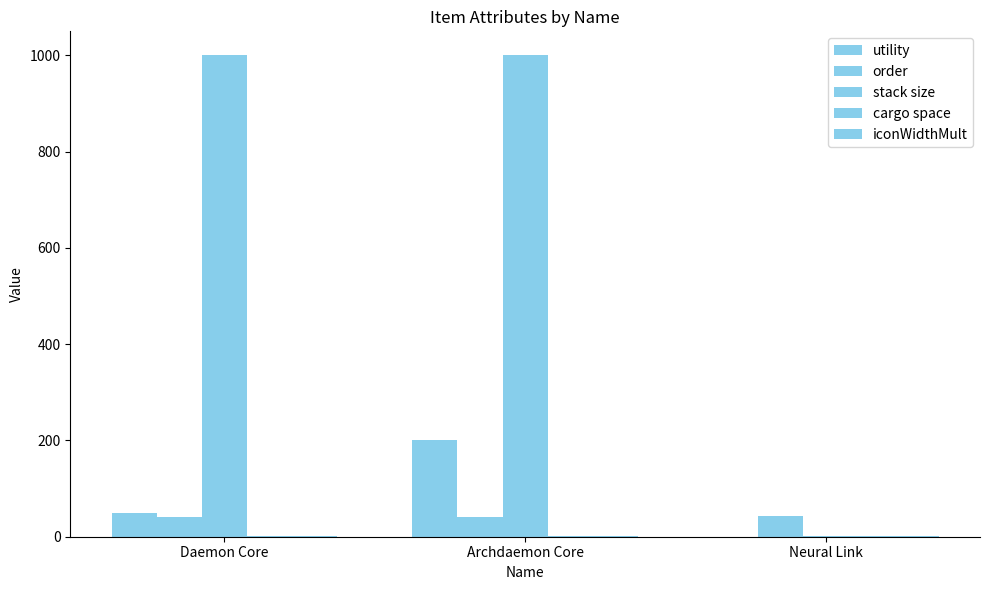

What is the difference between the maximum and second lowest values in the utility series?

150